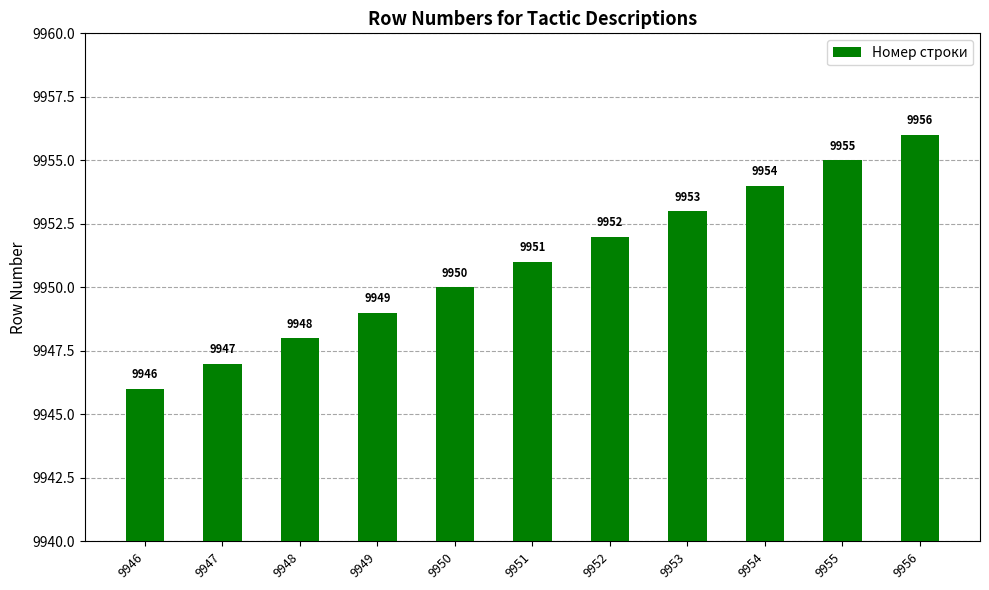

How many data points are less than 9951?

5